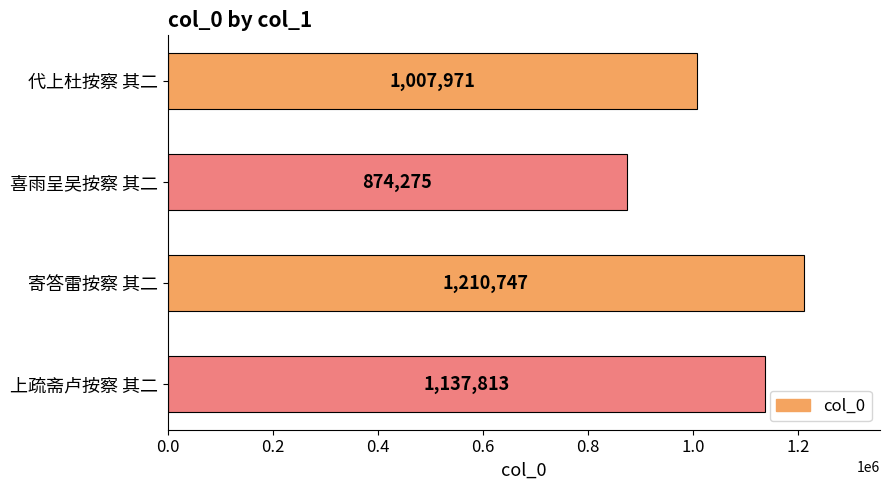

What is the change in value from 代上杜按察 其二 to 喜雨呈吴按察 其二?

-133696